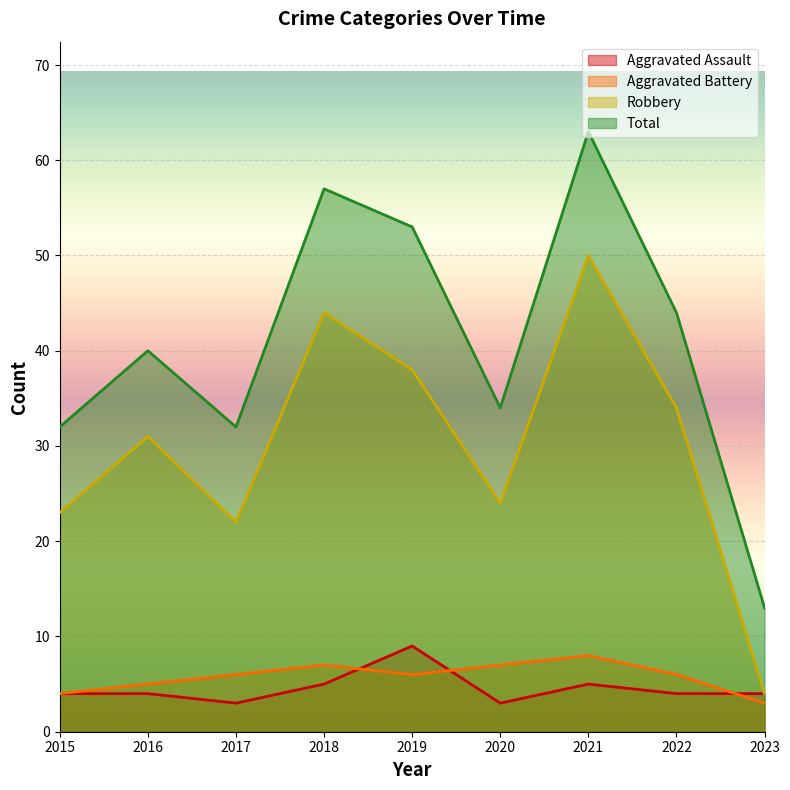

What is the average value of the Total series?

41